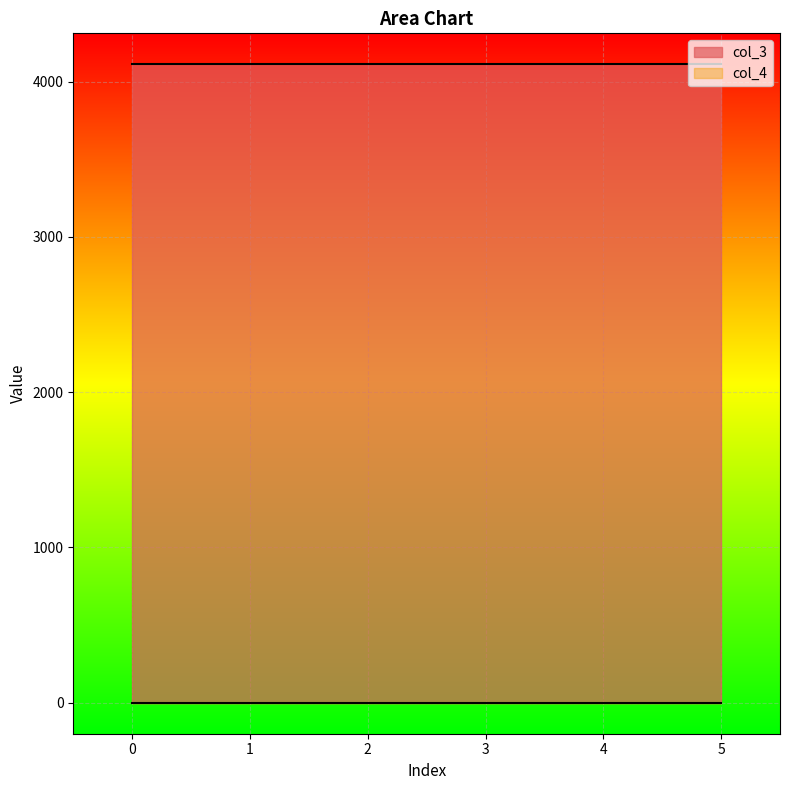

Reading left to right, list all the values displayed in this chart.

col_3: 4112	4112	4112	4112	4112	4112
col_4: 0	0	0	0	0	0